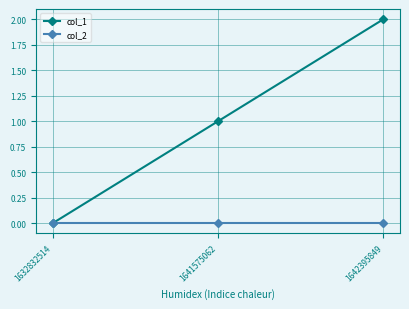

Rank the series by their average value, from highest to lowest.

col_1, col_2